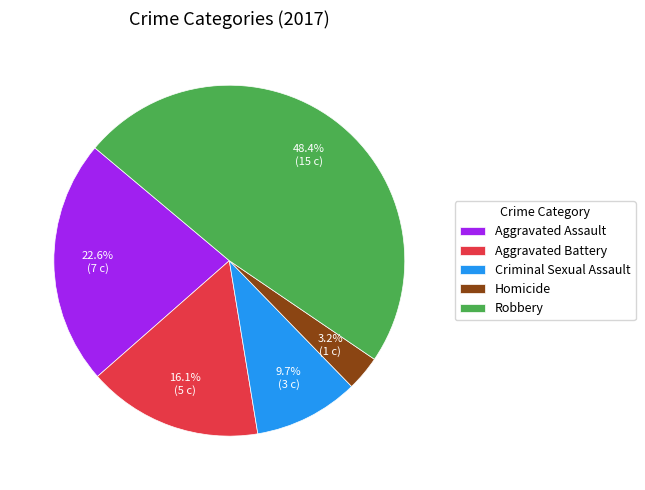

Do Criminal Sexual Assault and Robbery together represent more than half of the pie?

Yes